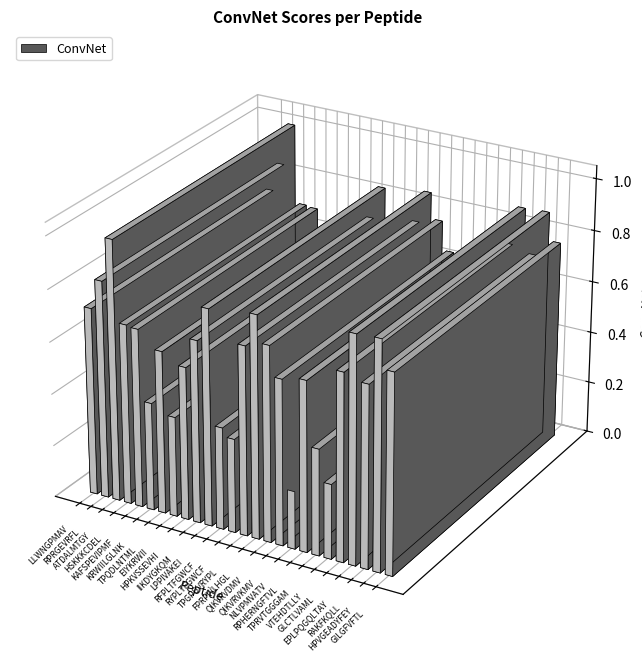

What is the greatest value displayed?

1.0